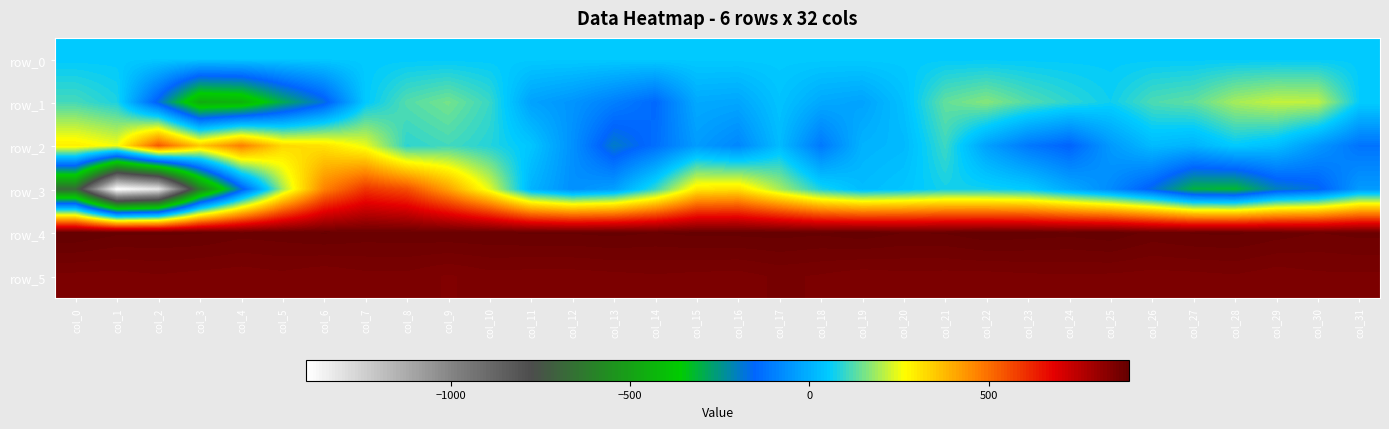

Which category has the highest value in the row_2 series?

col_2